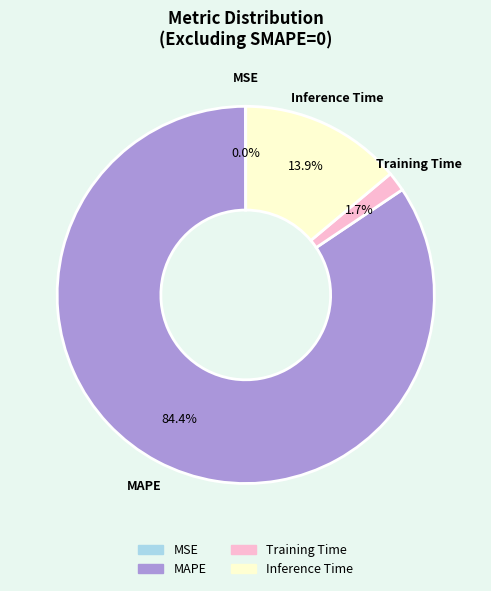

What is the total percentage of MAPE and Inference Time?

98.3%